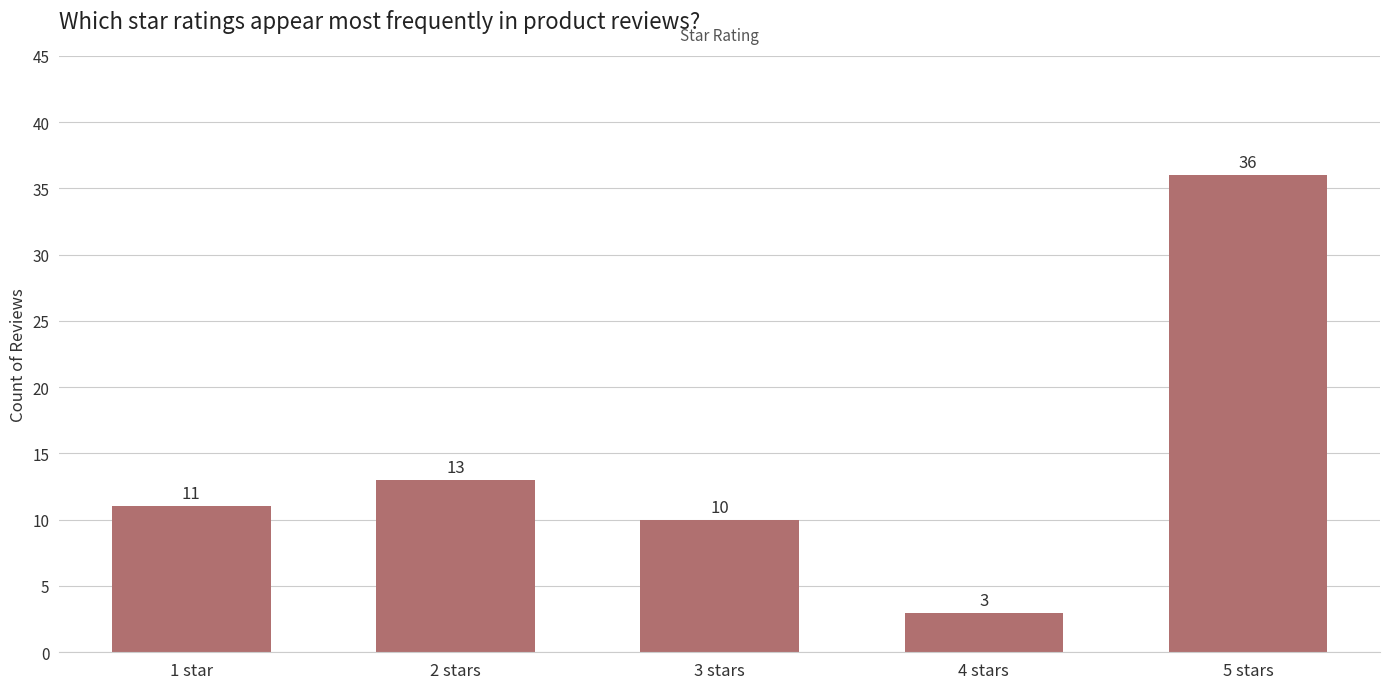

What is the average value?

15